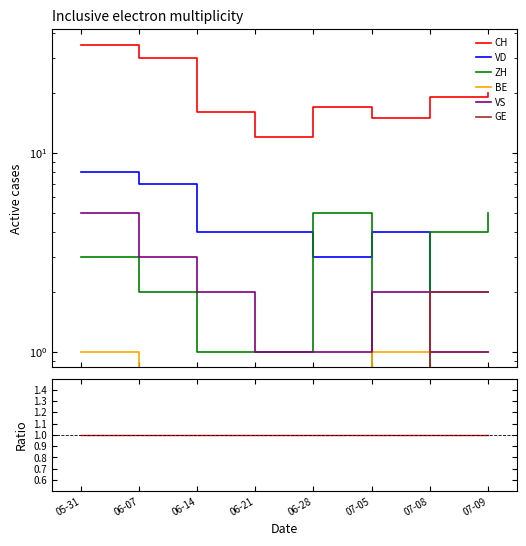

True or false: ZH has a value of 0.1 at 06-21.

False